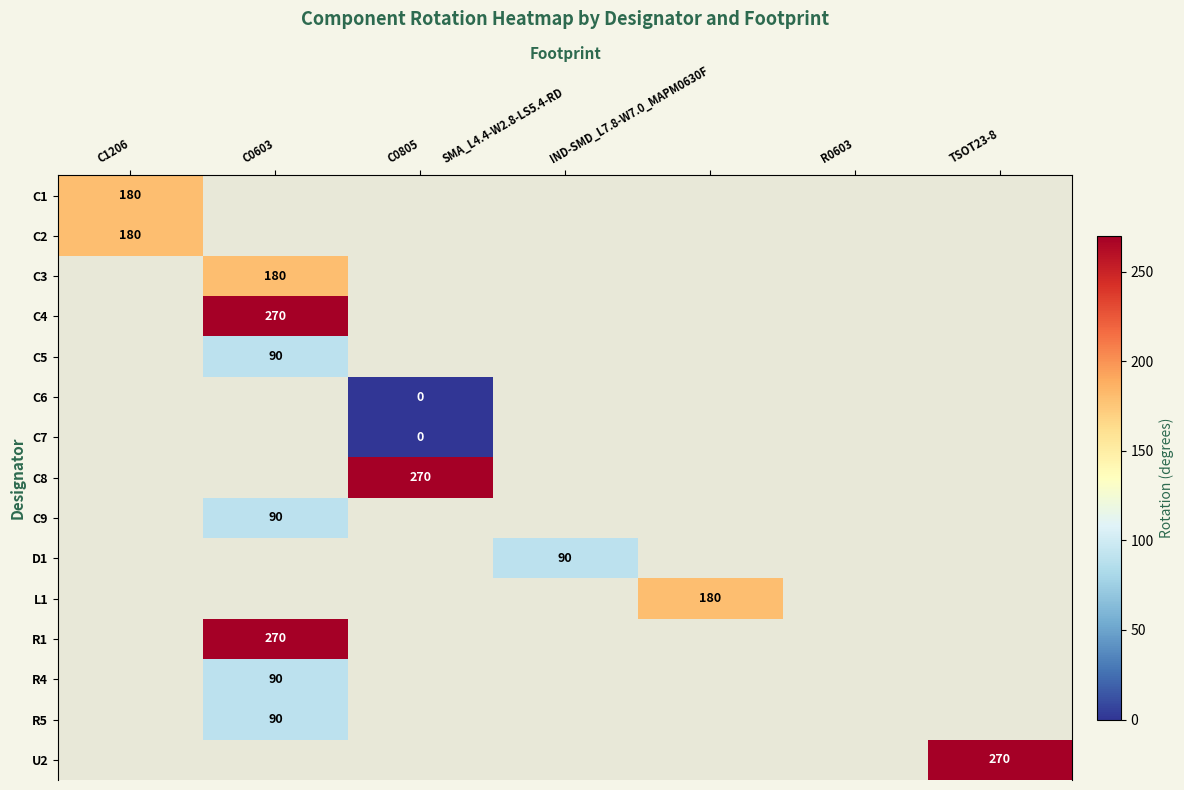

Is it true that D1 equals 118 at SMA_L4.4-W2.8-LS5.4-RD?

False